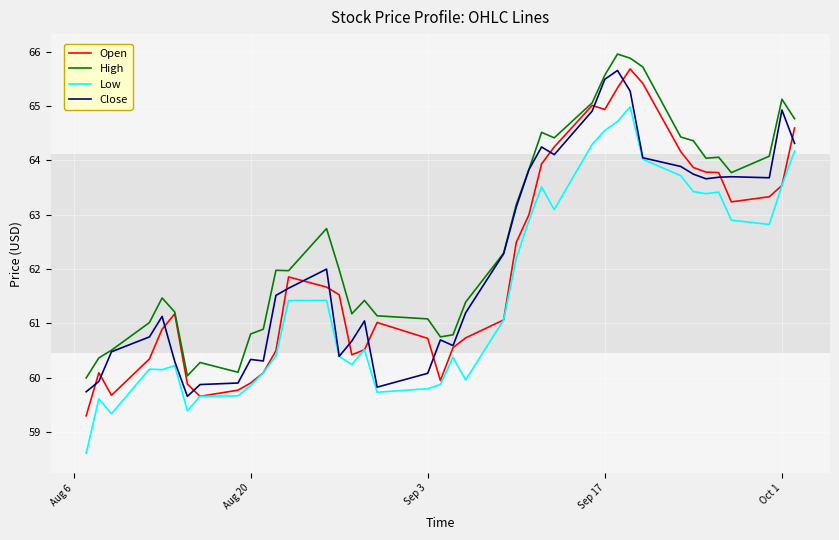

Which series has the largest total across all categories?

High